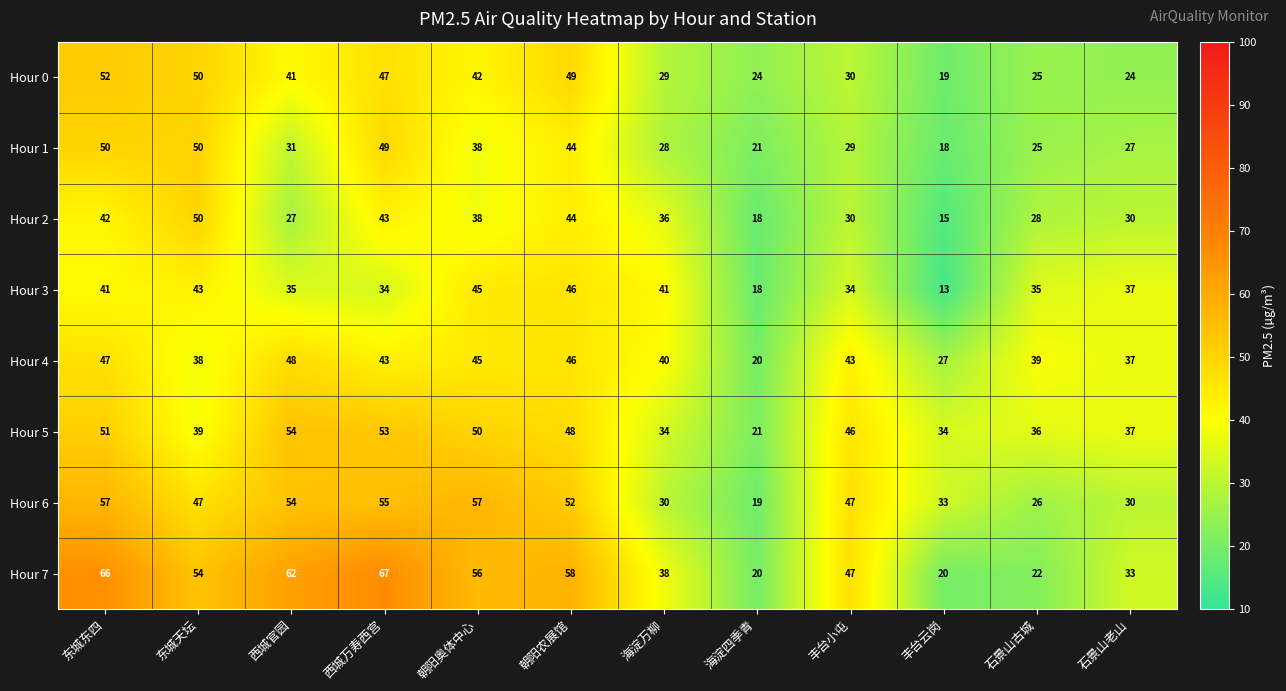

At which category is the sum across all series the highest?

东城东四